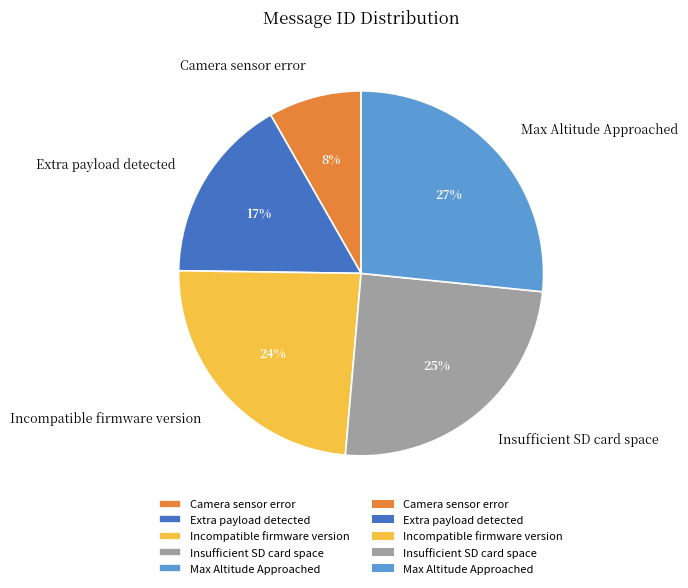

What percentage is the Incompatible firmware version slice, to the nearest percent?

24%